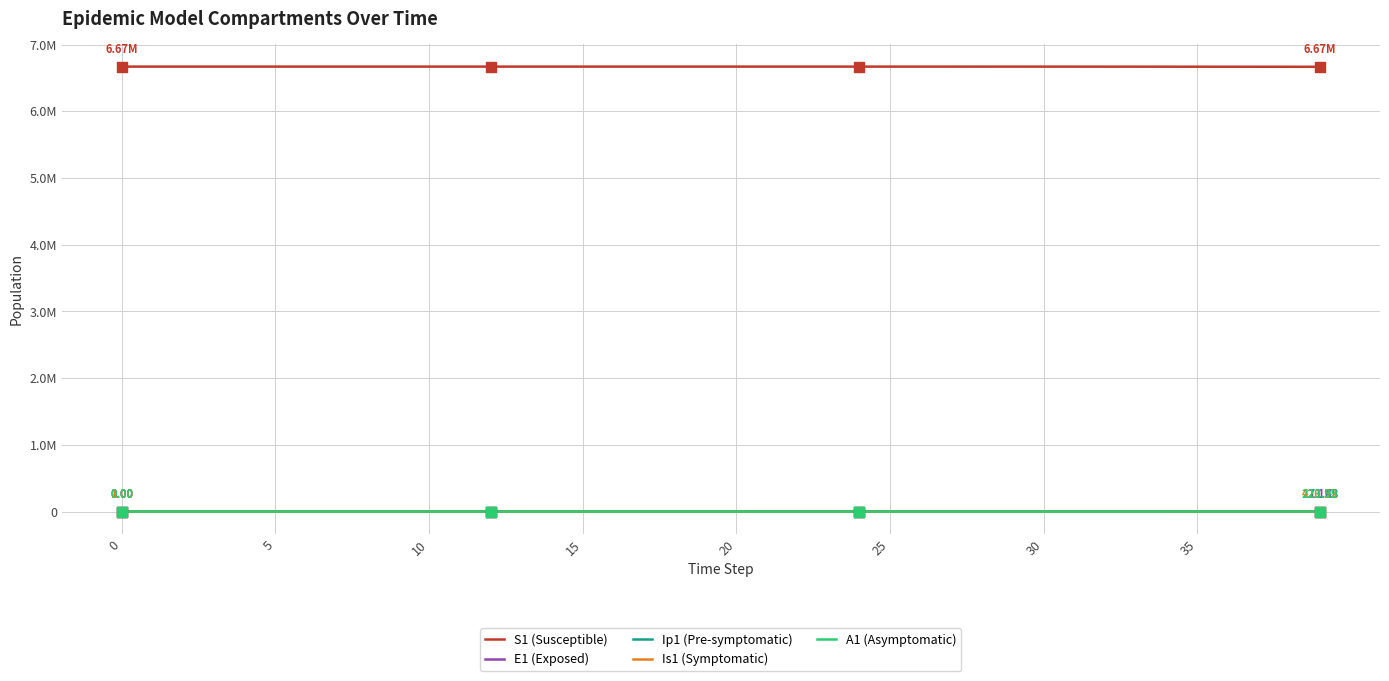

Does the chart have visible grid lines?

Yes